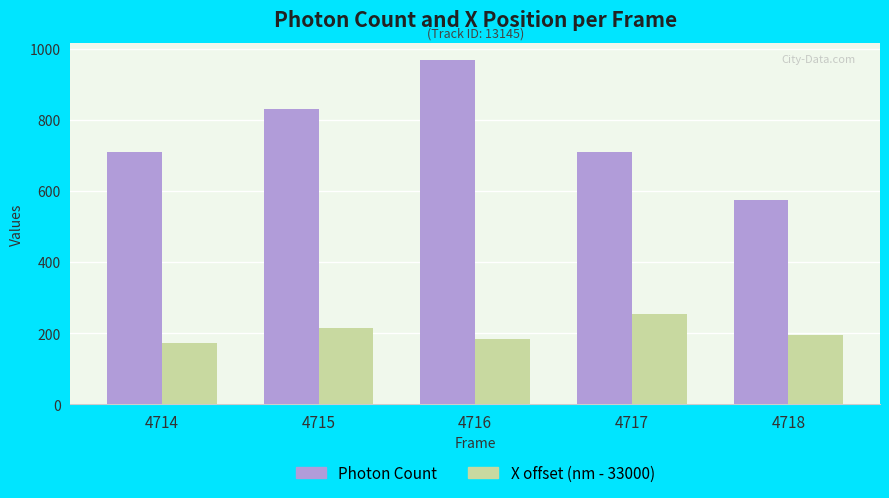

What is the total value across all series at 4717?

963.6